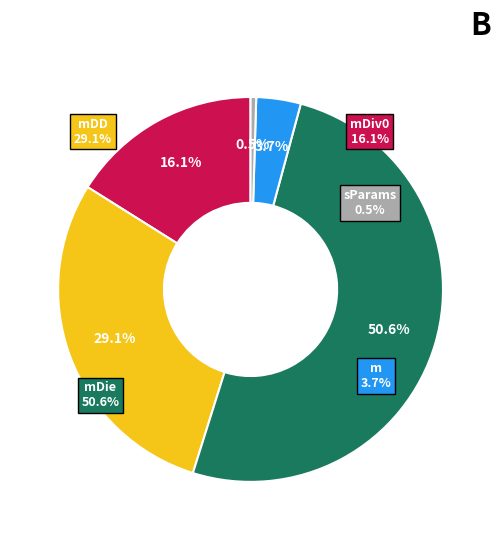

Is it true that sDiv0 is 0% of the pie?

True